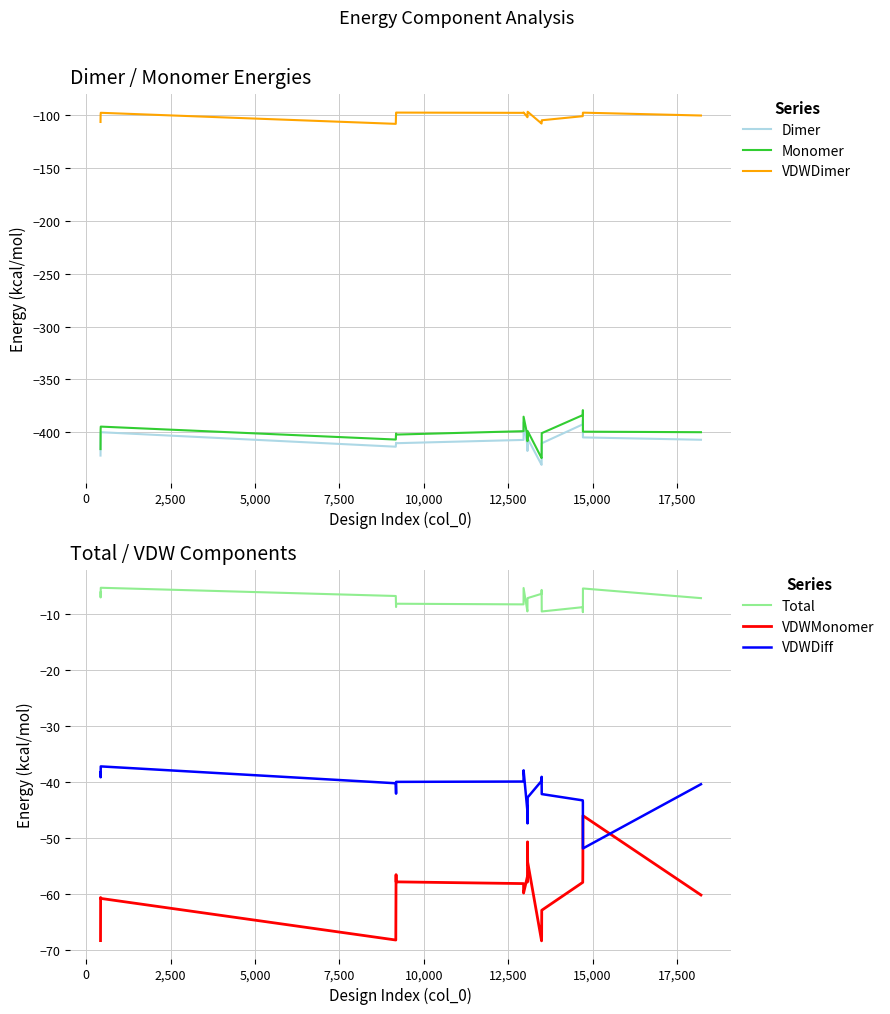

What is the lowest value of the Monomer series?

-424.3